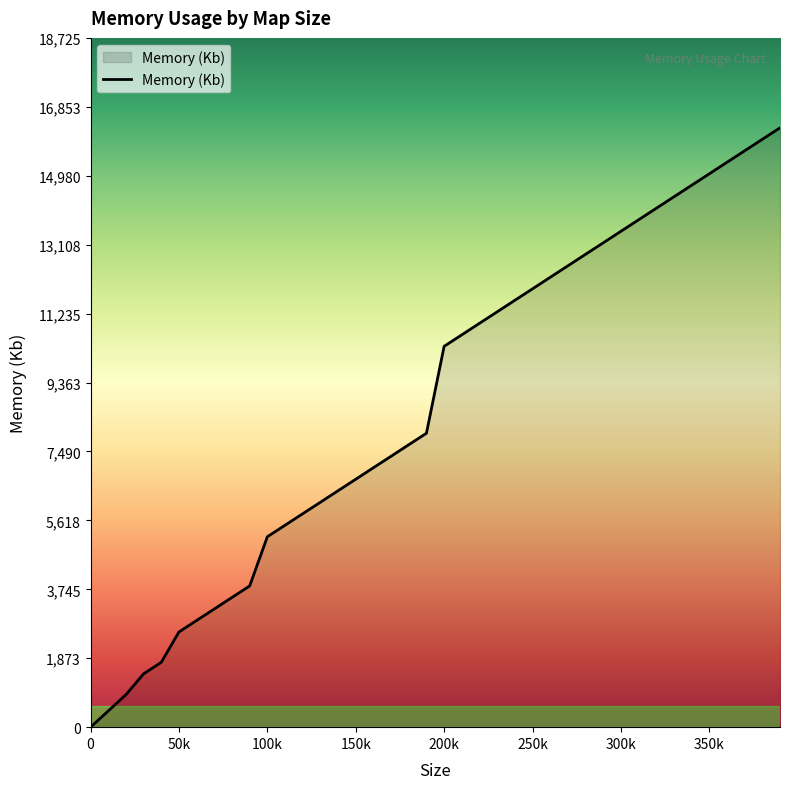

How many lines are shown in the chart?

1